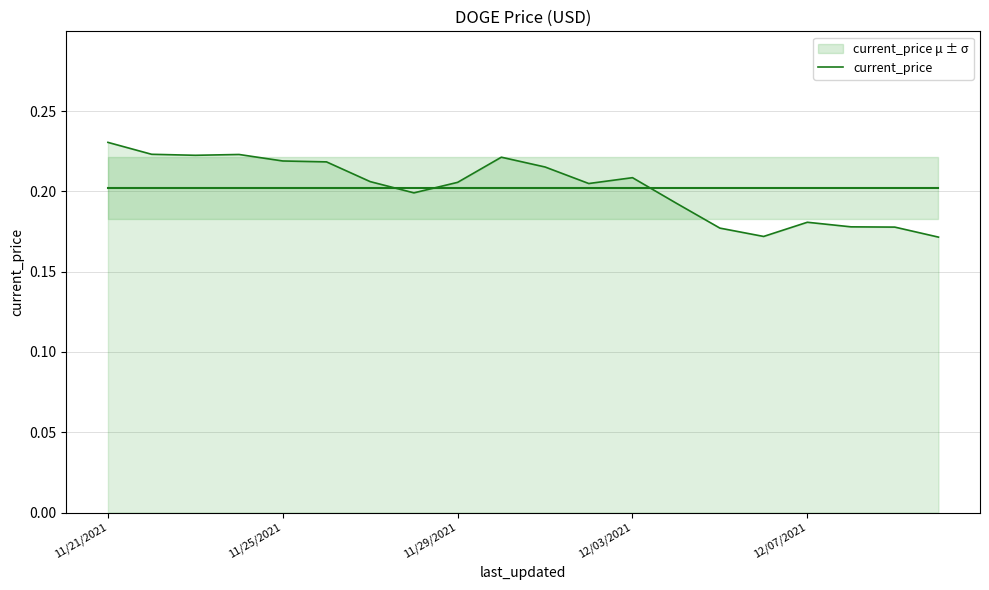

How many lines are shown in the chart?

1